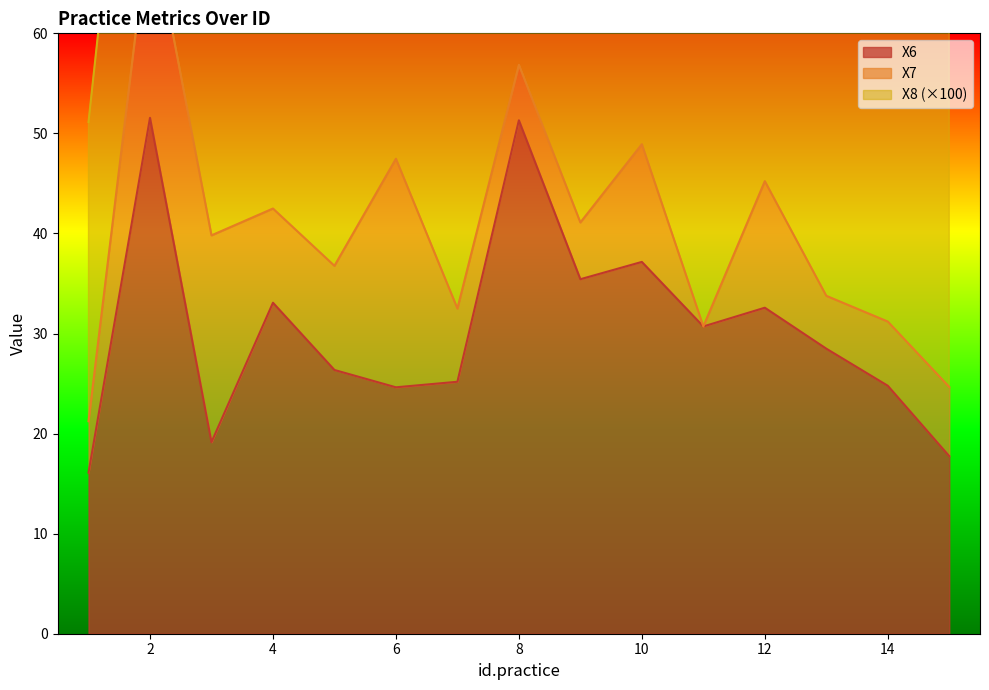

In X8, how many points are higher than both neighbors (excluding endpoints)?

5